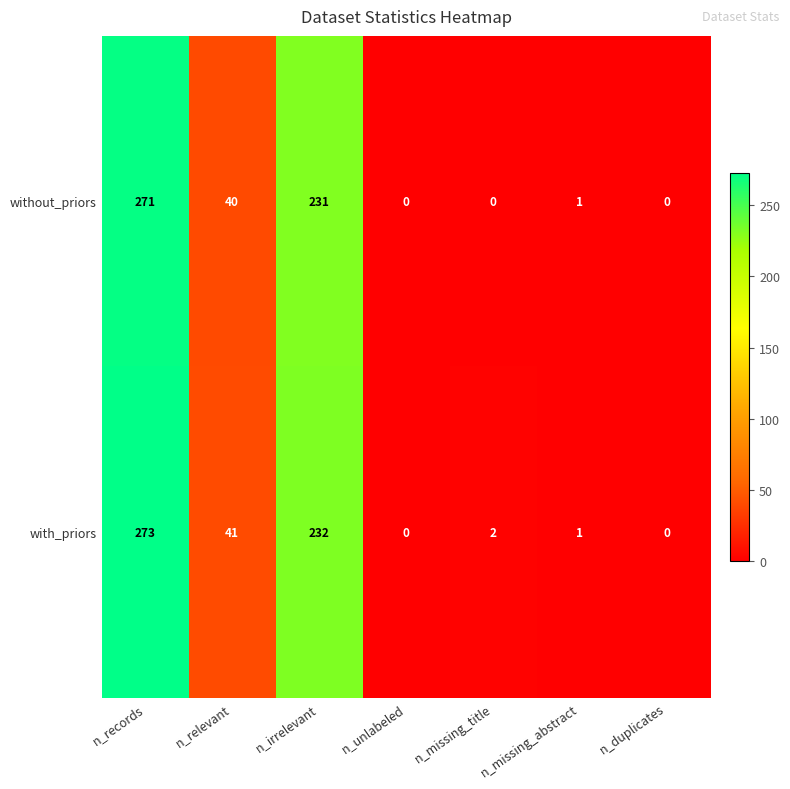

List the series in order of their overall mean, lowest first.

without_priors, with_priors